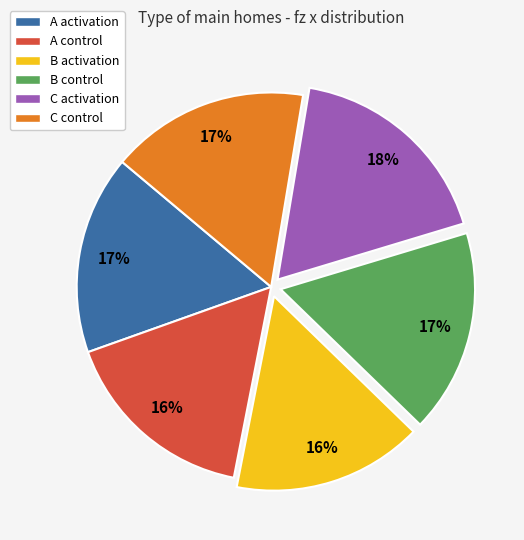

What percentage is the A activation slice, to the nearest percent?

17%